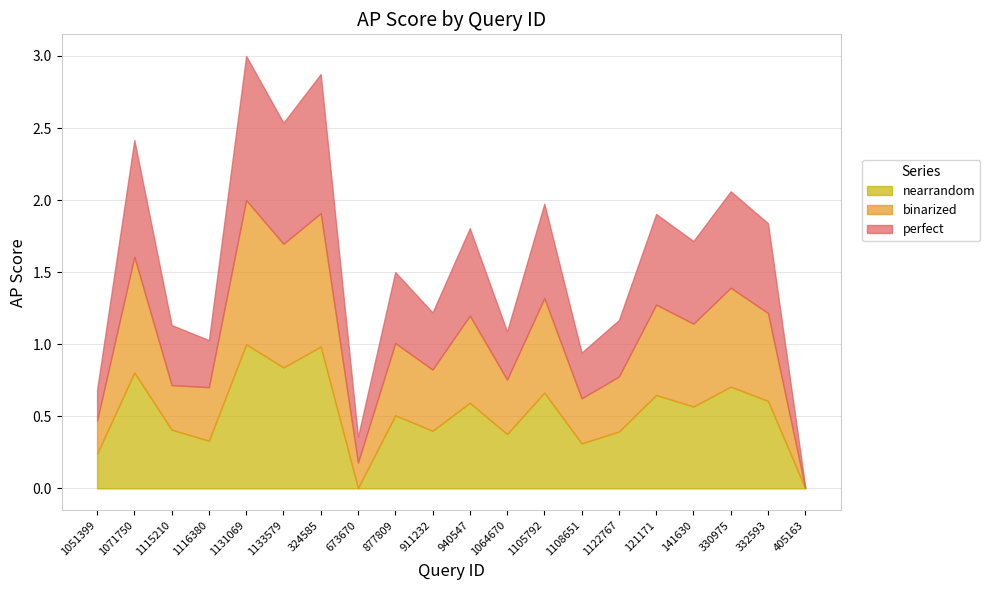

The perfect series shows 1.0 at 324585. True or false?

True